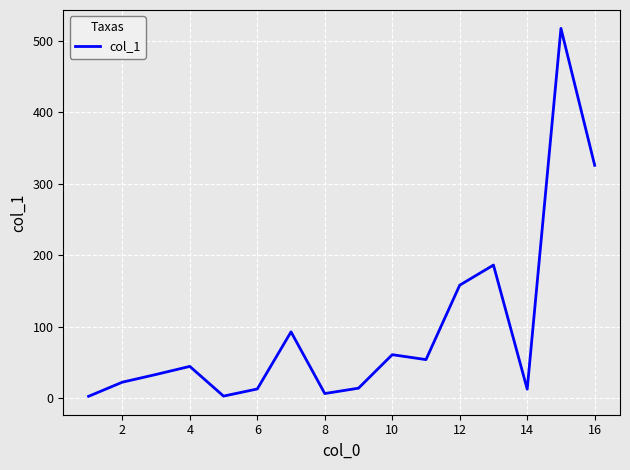

What is the maximum value shown in the chart?

517.6